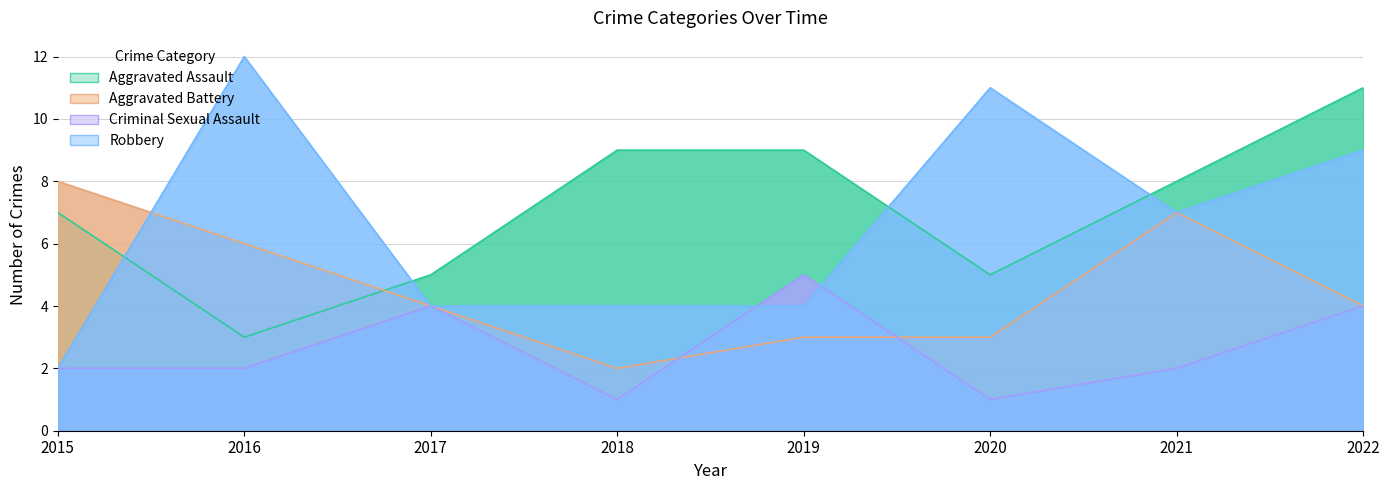

Which series has the widest spread of values?

Robbery